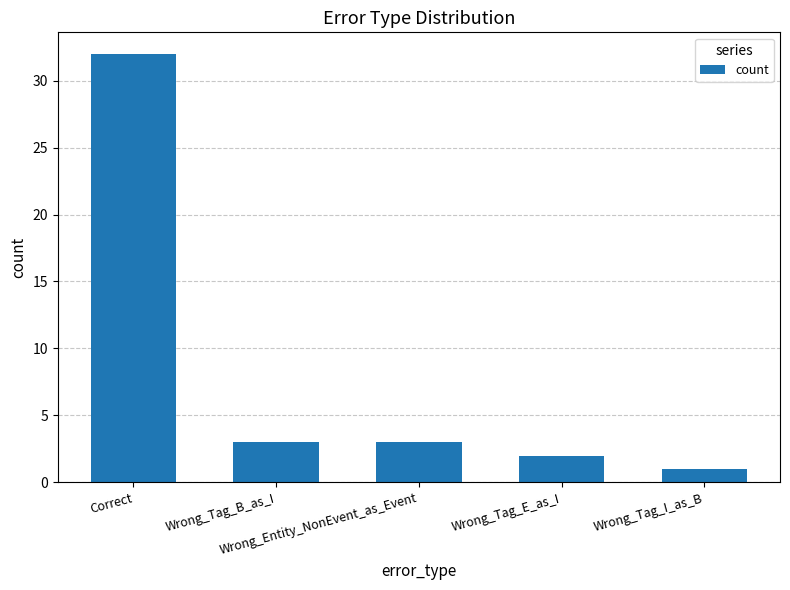

What is the difference between the maximum and minimum values?

31